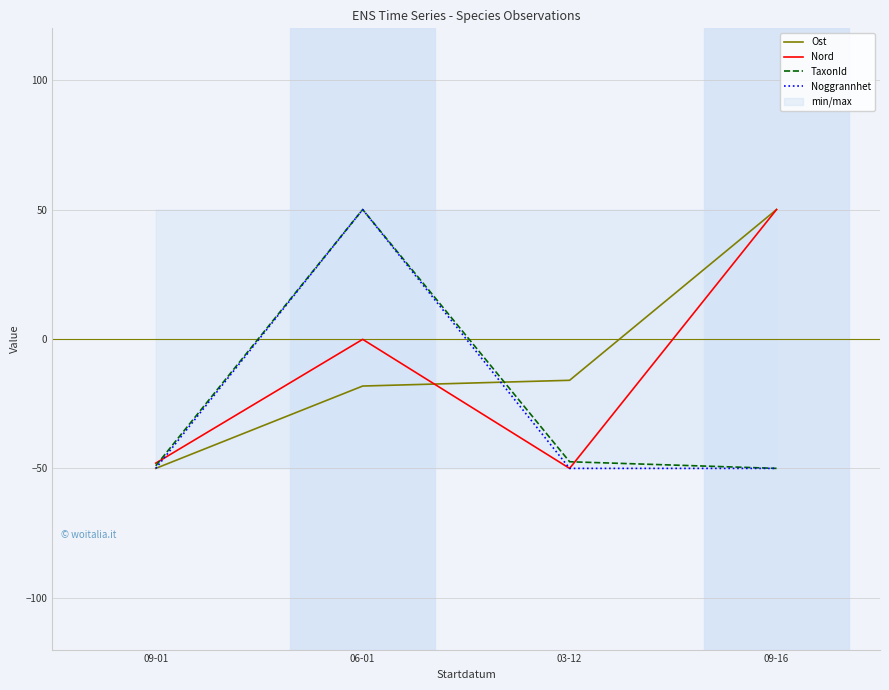

What is the value of the Ost point at the 2nd from the left?

-18.2